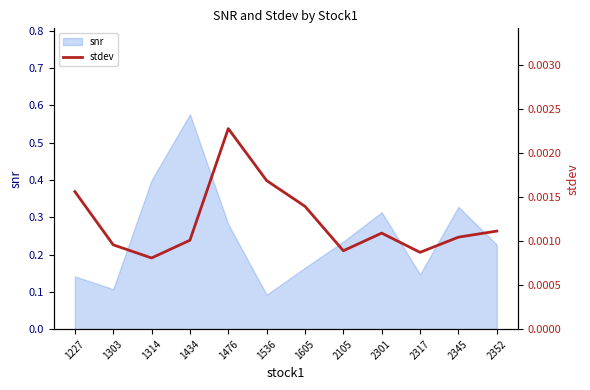

How many lines are shown in the chart?

1